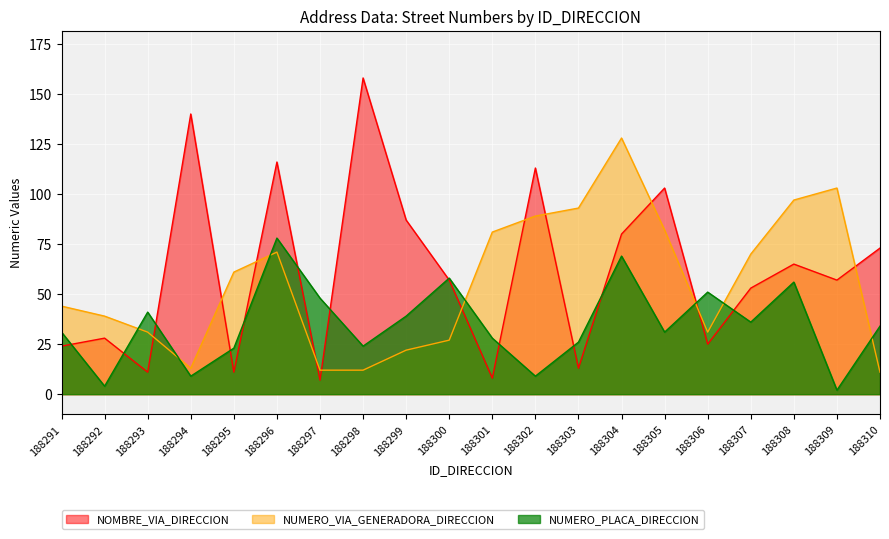

Between which two adjacent categories do NOMBRE_VIA_DIRECCION and NUMERO_PLACA_DIRECCION first intersect?

188291 and 188292